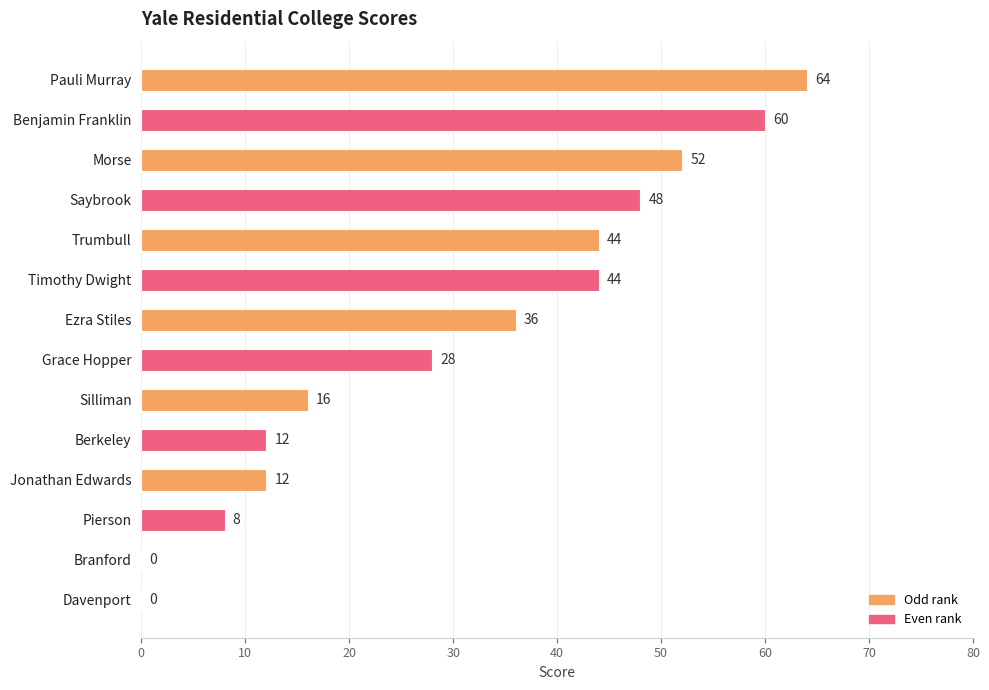

Reading top to bottom, transcribe all the data shown in this chart.

Pauli Murray=64	Benjamin Franklin=60	Morse=52	Saybrook=48	Trumbull=44	Timothy Dwight=44	Ezra Stiles=36	Grace Hopper=28	Silliman=16	Berkeley=12	Jonathan Edwards=12	Pierson=8	Branford=0	Davenport=0